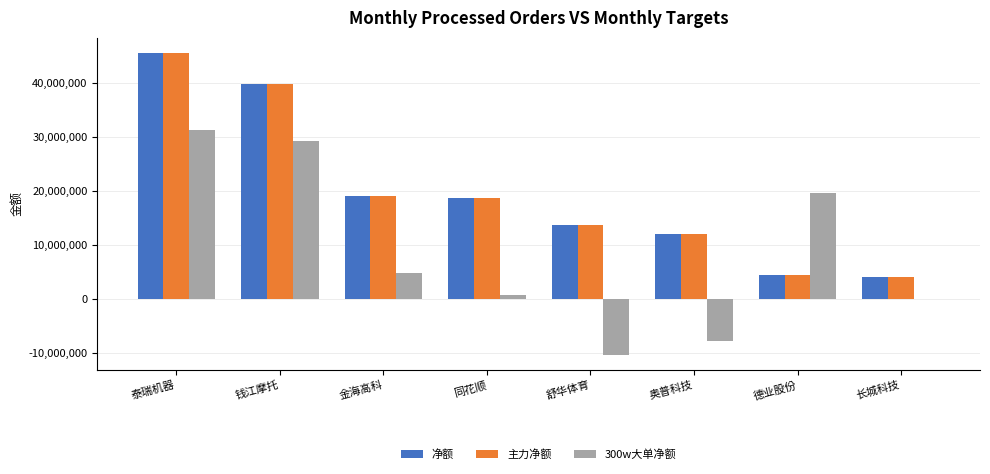

Is the value of 净额 at 长城科技 greater than the value of 300w大单净额 at 钱江摩托?

No